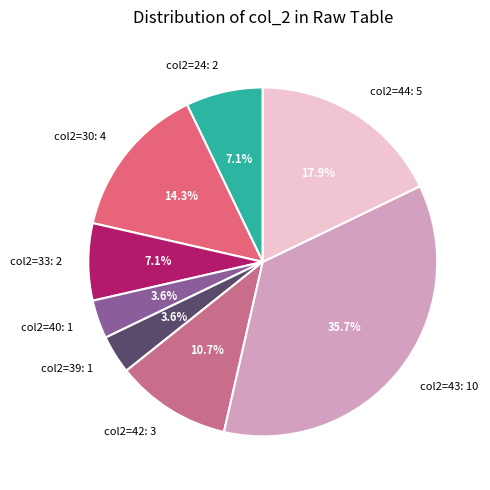

Between col2=33: 2 and col2=42: 3, which is larger?

col2=42: 3